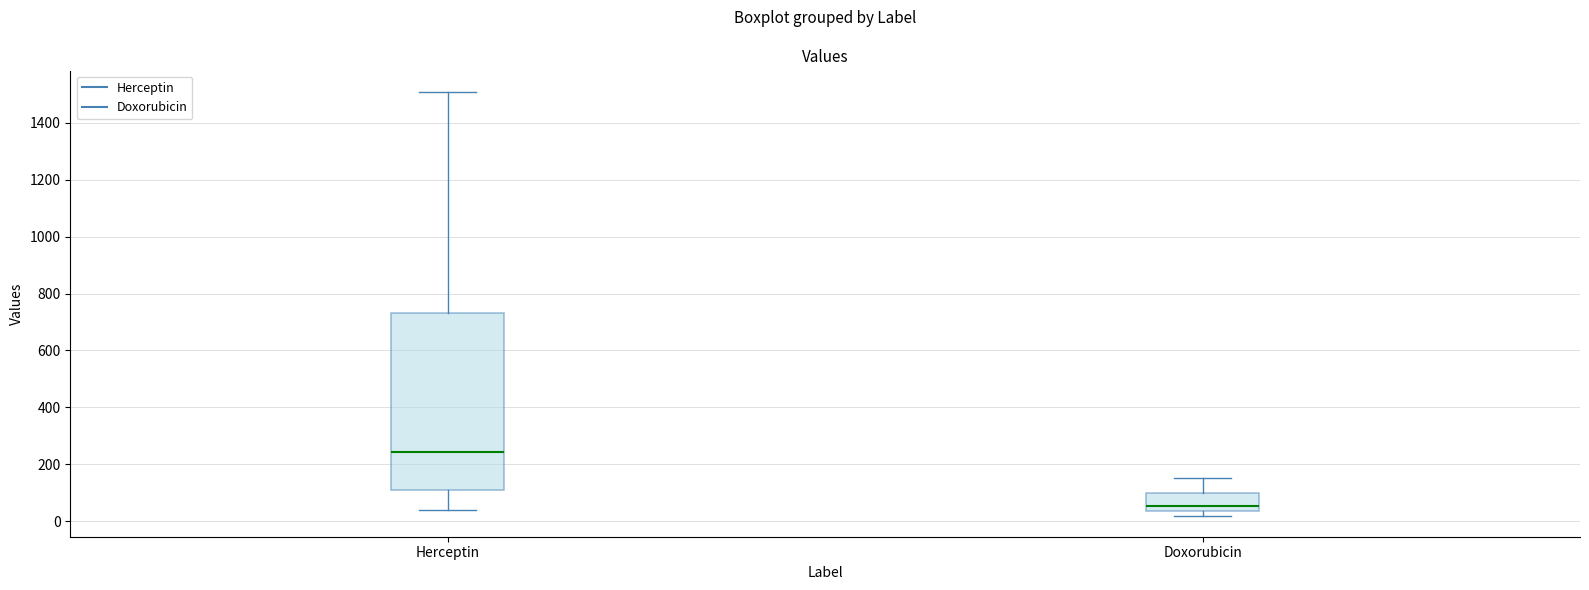

Where does the upper whisker of the box for Doxorubicin end on the y-axis? The values are not printed on the chart, so give them approximately, as read against the axis.

160